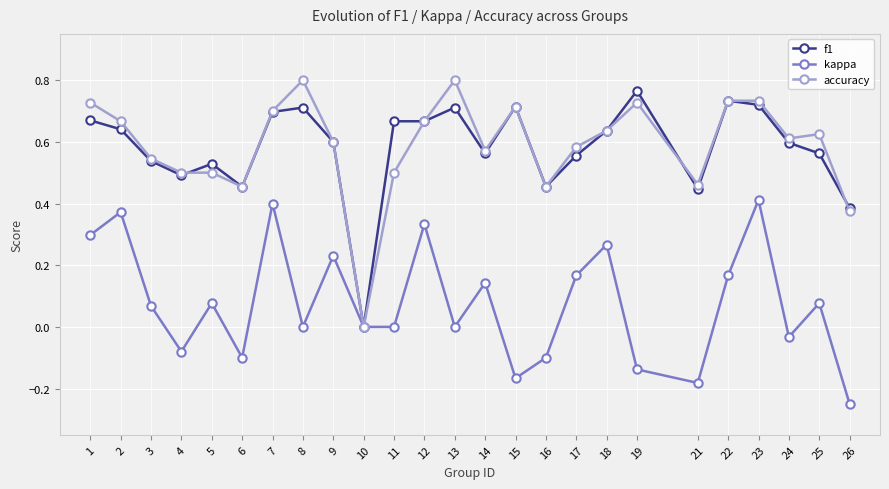

True or false: f1 has a value of 0.3 at 24.

False